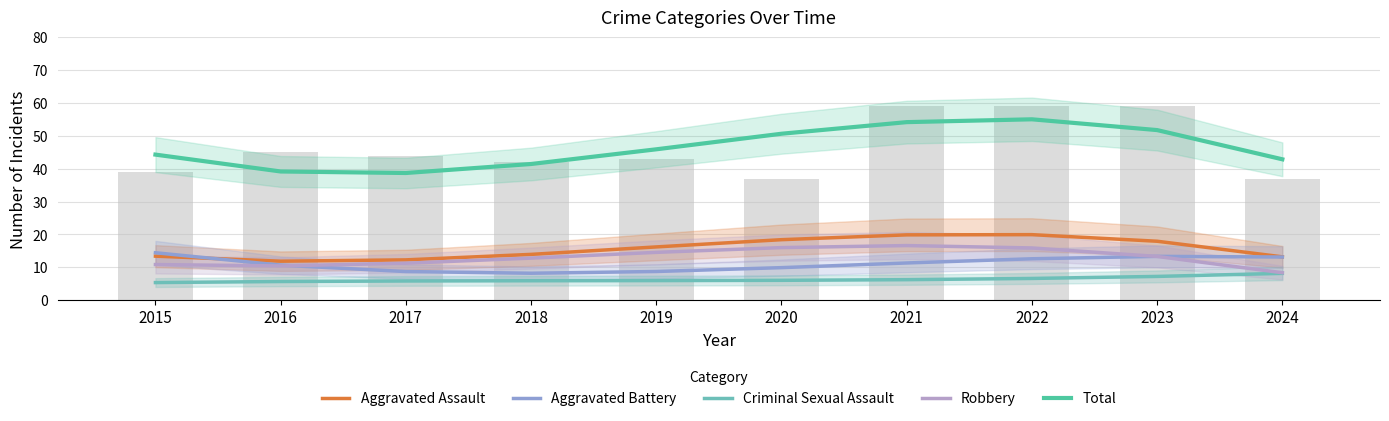

How many series are shown in this chart?

5